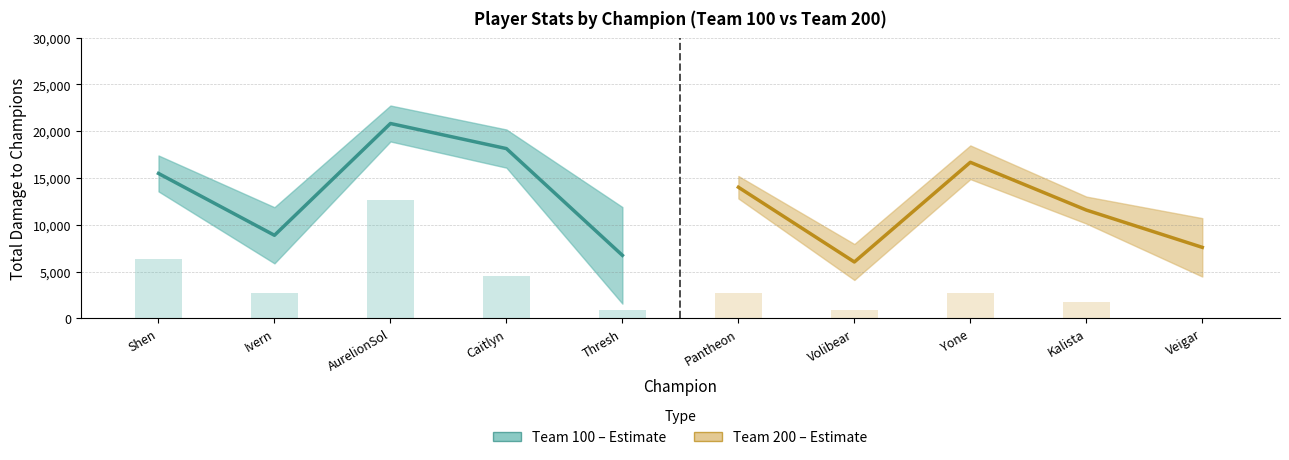

Which series has the widest spread of values?

Team 100 Damage